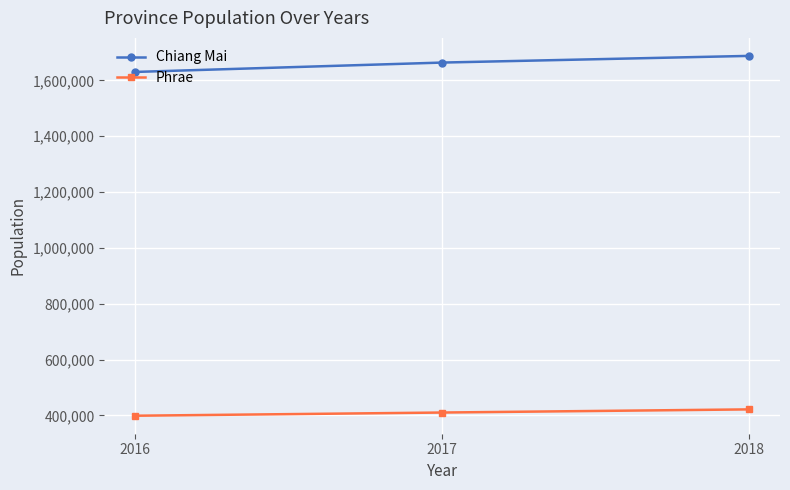

What is the difference between the highest and lowest values at 2017?

1253630